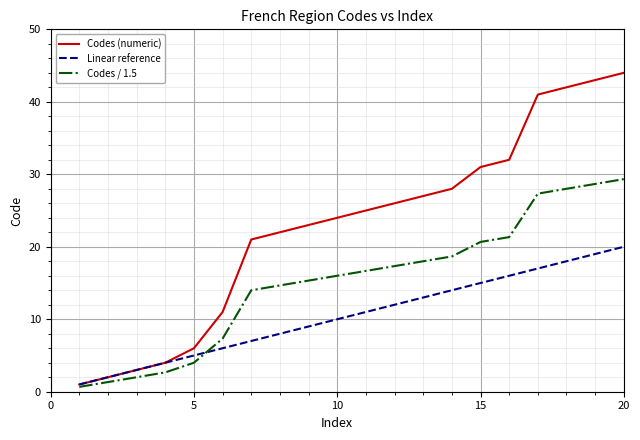

List the series in order of their overall mean, highest first.

Codes (numeric), Codes / 1.5, Linear reference